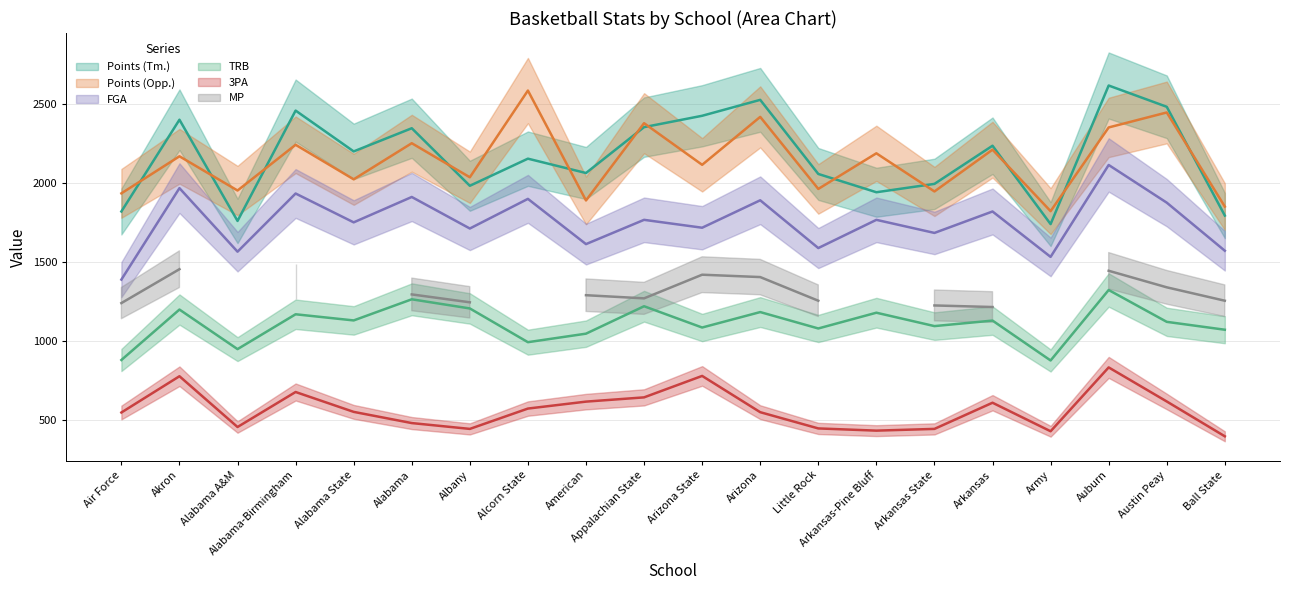

Does the chart display data point markers on the line(s)?

No